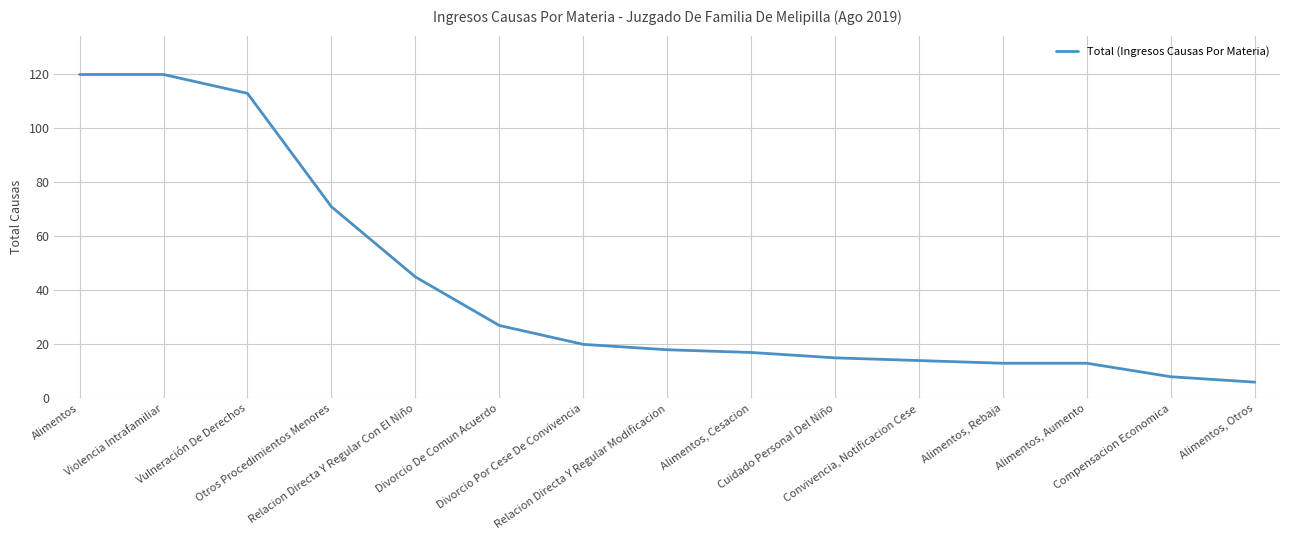

What is the difference between the values at Alimentos and Alimentos, Otros?

114